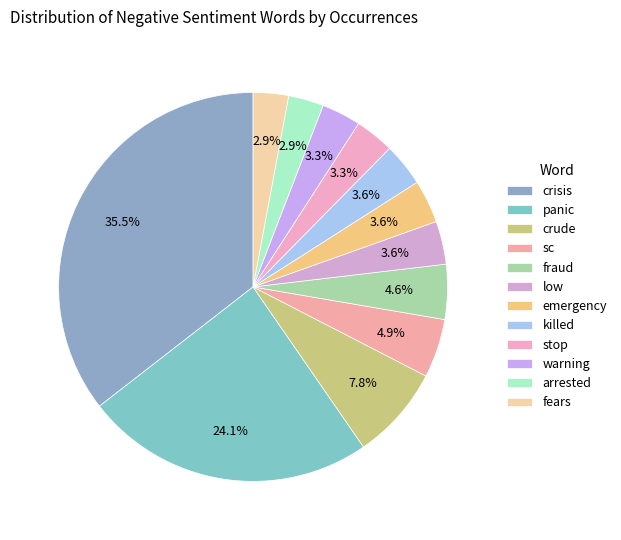

Rank the categories by value from lowest to highest.

arrested, fears, stop, warning, low, emergency, killed, fraud, sc, crude, panic, crisis